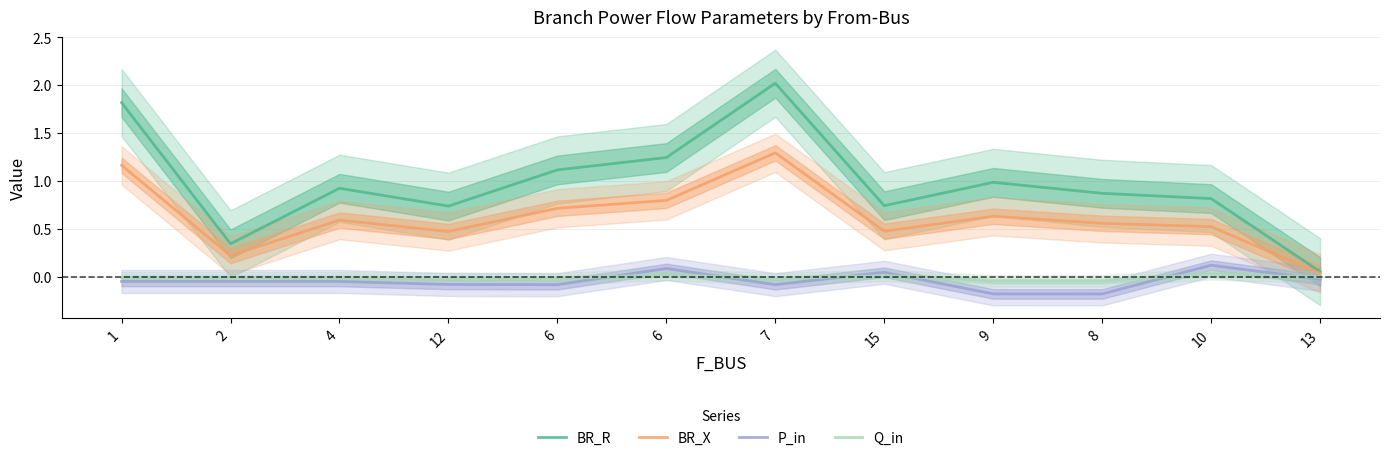

At which category is the sum across all series the highest?

7